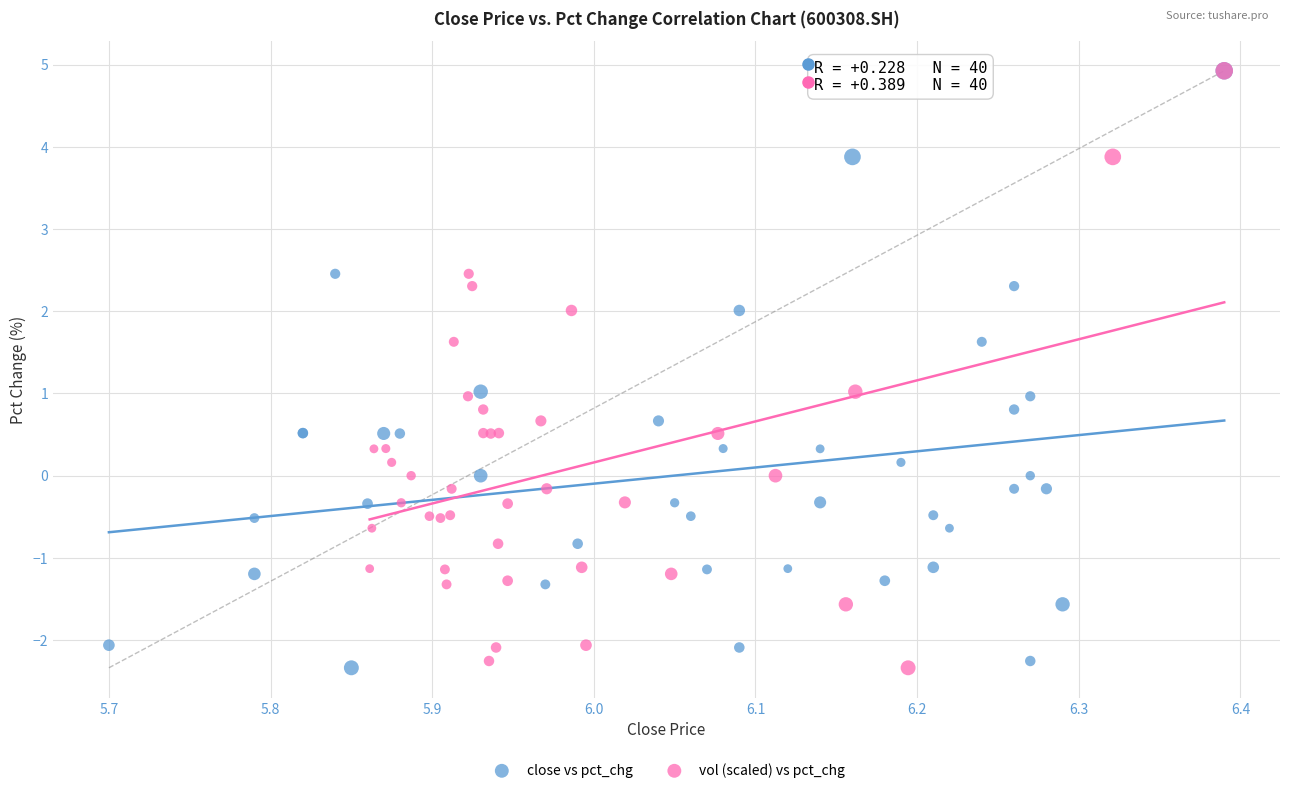

What are all the series names shown in the legend?

close vs pct_chg, vol (scaled) vs pct_chg